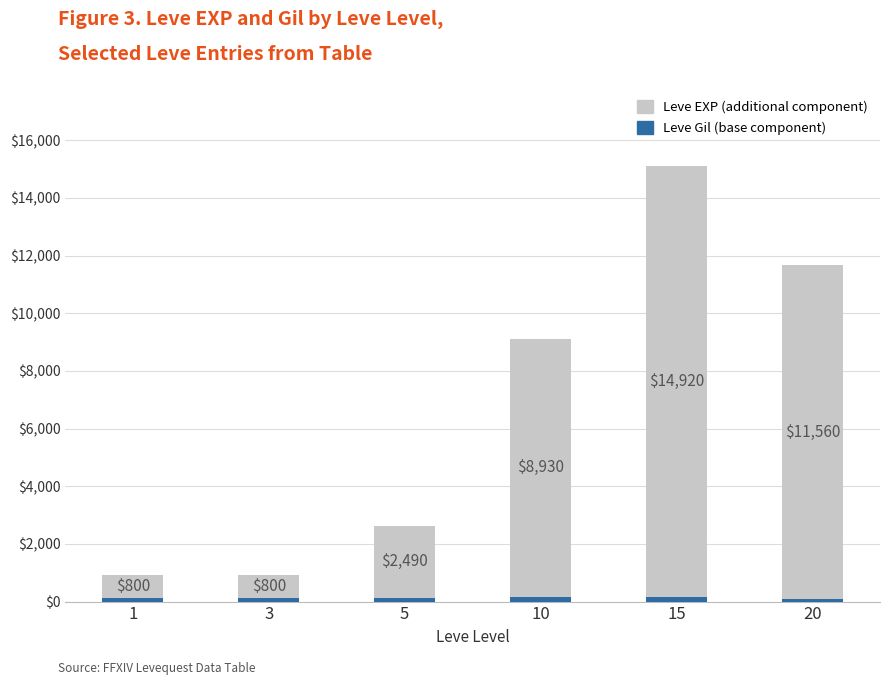

At which category is the sum across all series the highest?

15